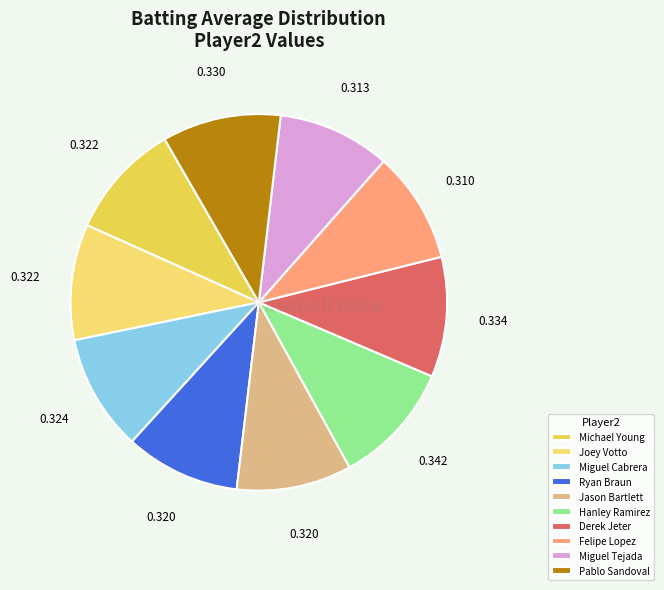

How many segments does this pie chart have?

10